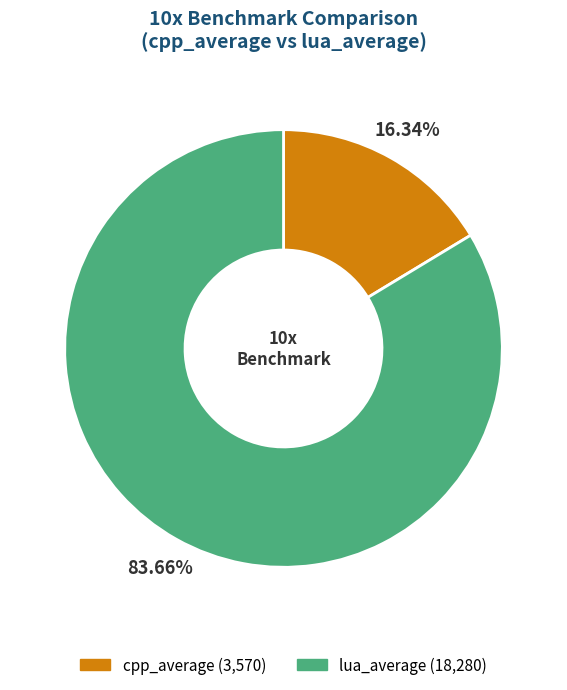

To the nearest percent, what is the difference between the largest and smallest slice percentages?

67%